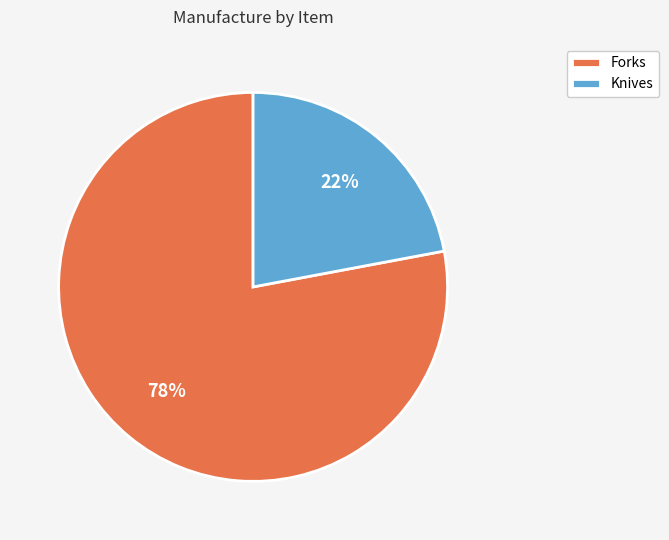

How many slices are in this pie chart?

2